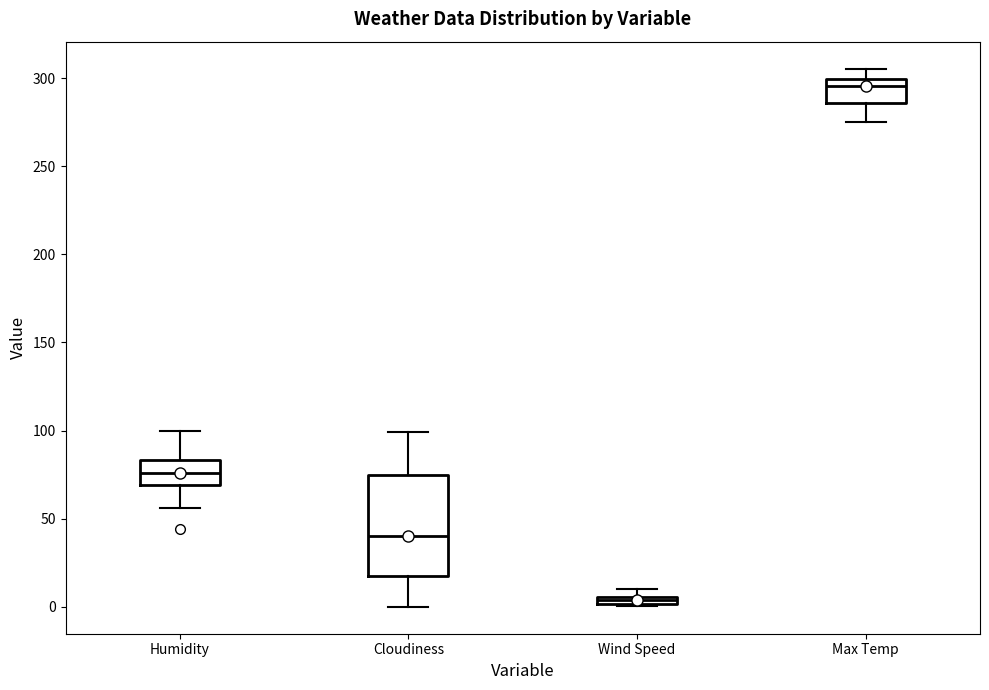

Which box's median line is the lowest?

Wind Speed